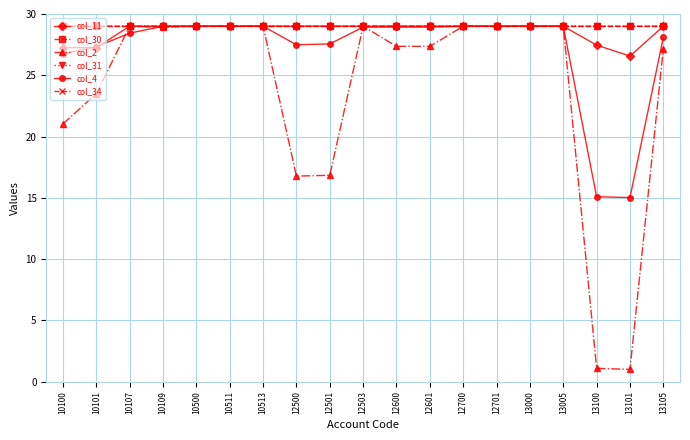

Is it true that col_30 equals 14.0 at 10500?

False